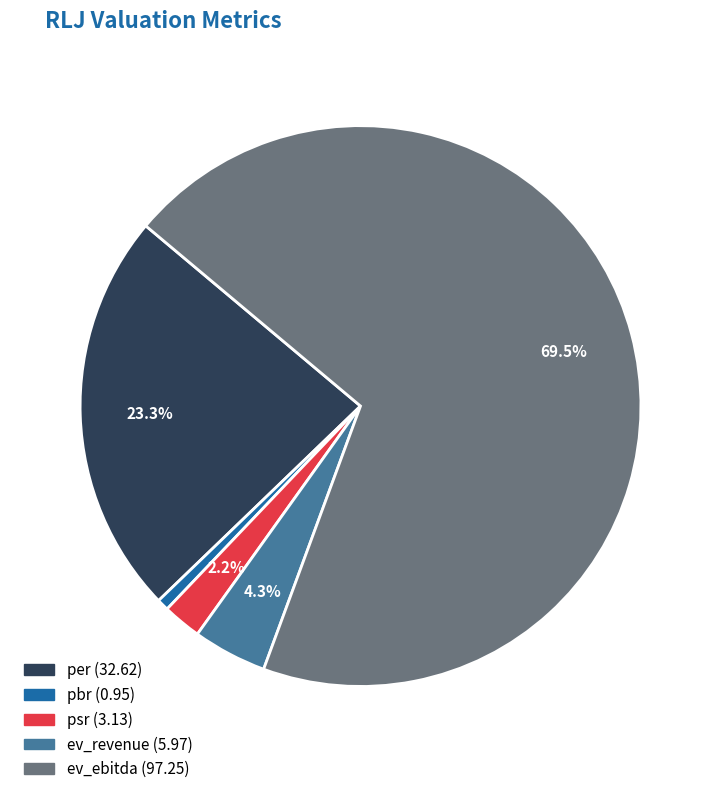

Approximately how many times larger is the value at ev_revenue compared to ev_ebitda?

0.1